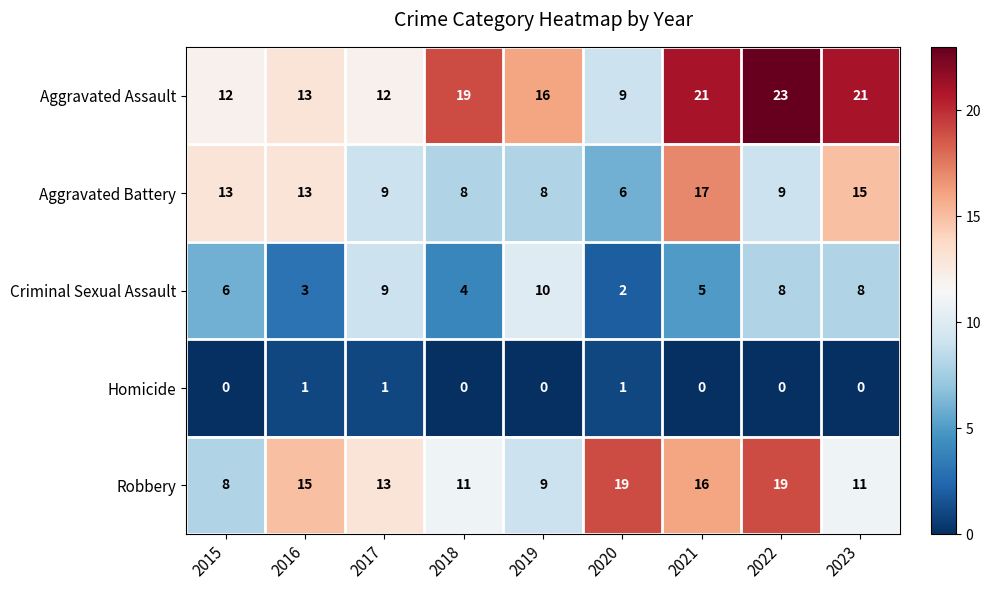

At which label does Aggravated Battery reach its peak?

2021